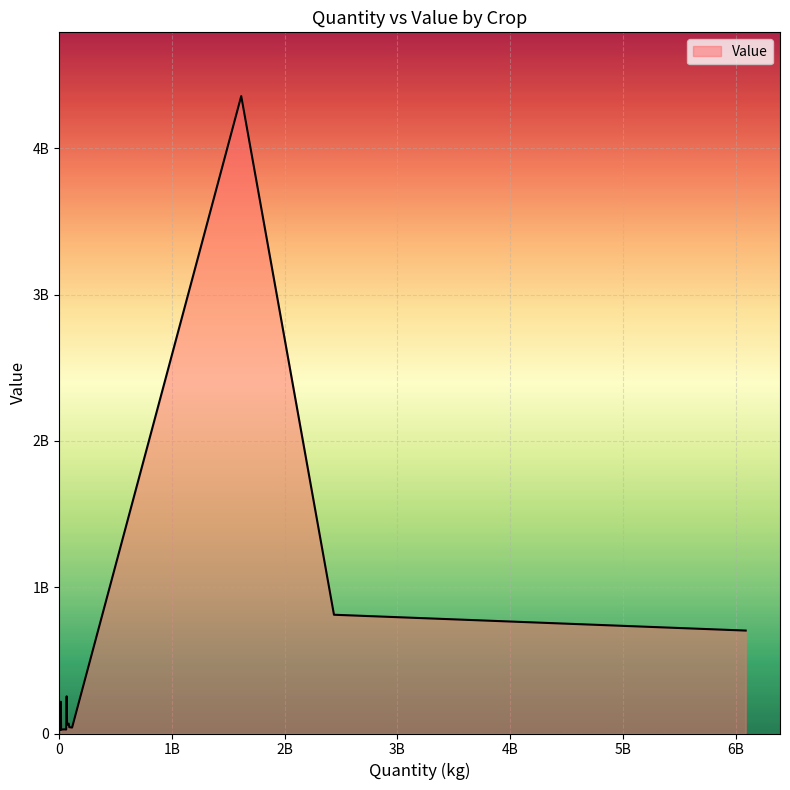

Rank the categories by value from highest to lowest.

Rise, Sweet Potato, Sugar Cane, Peanut, Tea, Tobacco, Banana, Pineapple, Cabbage, Radish, Ponkan, Chinese_Cabbage, Leaf-mustard, Lungyen, Tonkan